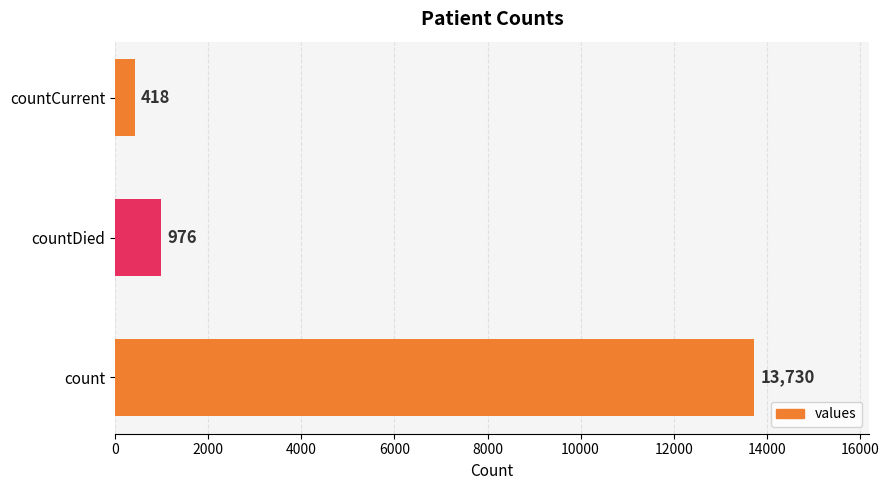

Where is the data nearest to the value 7074?

countDied